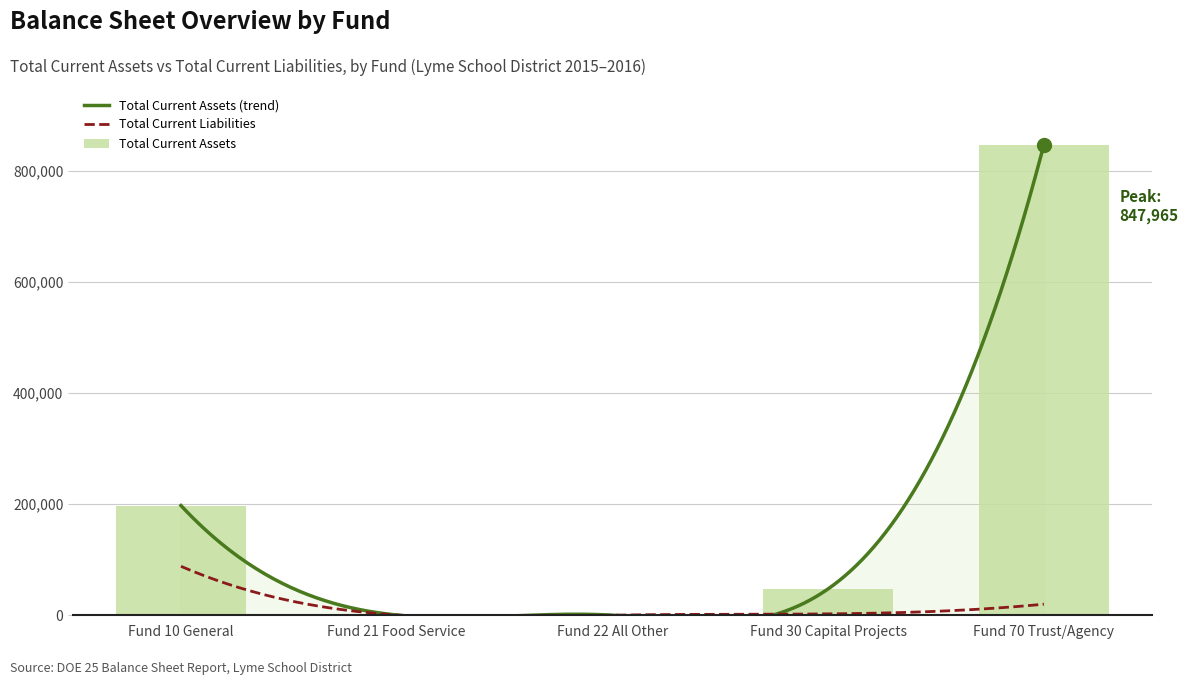

The chart shows a value of 296.3 at Fund 21 Food Service. True or false?

False